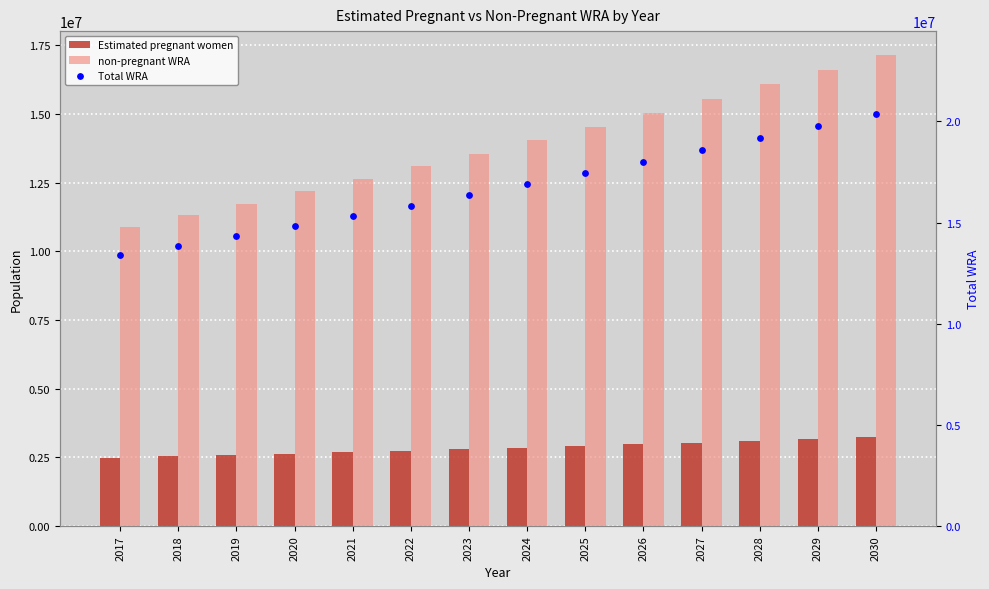

At how many categories does at least one series exceed 12161868?

14